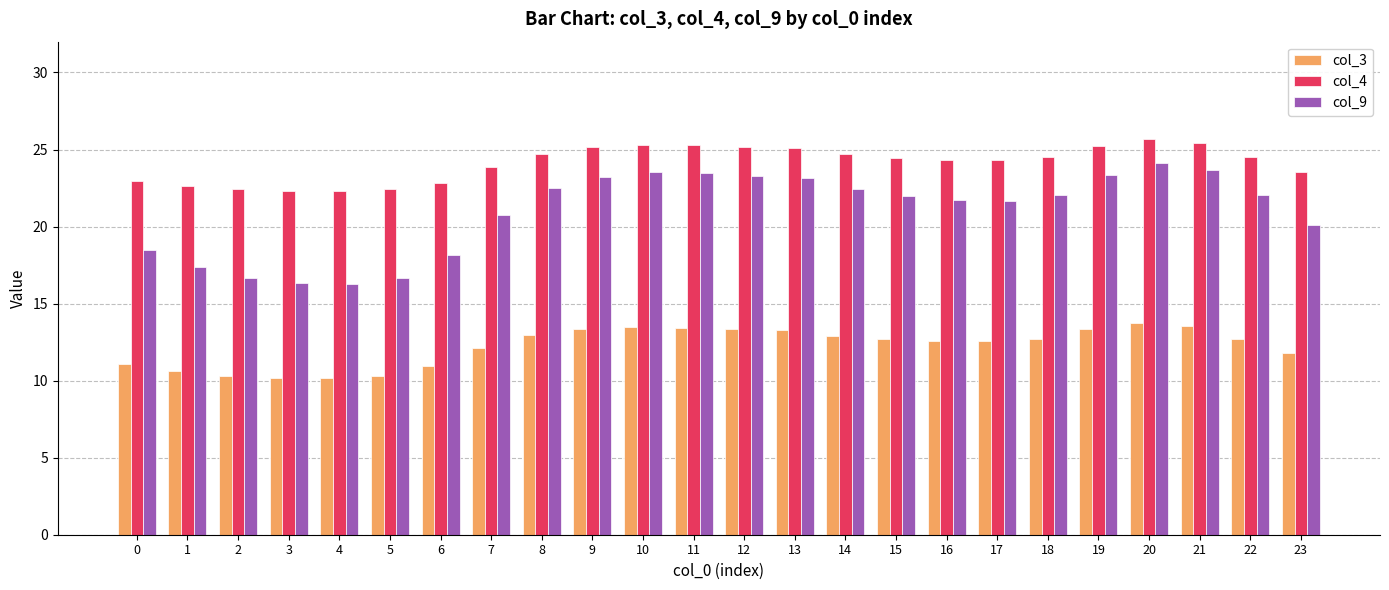

Rank the series at 11 from highest to lowest value.

col_4, col_9, col_3